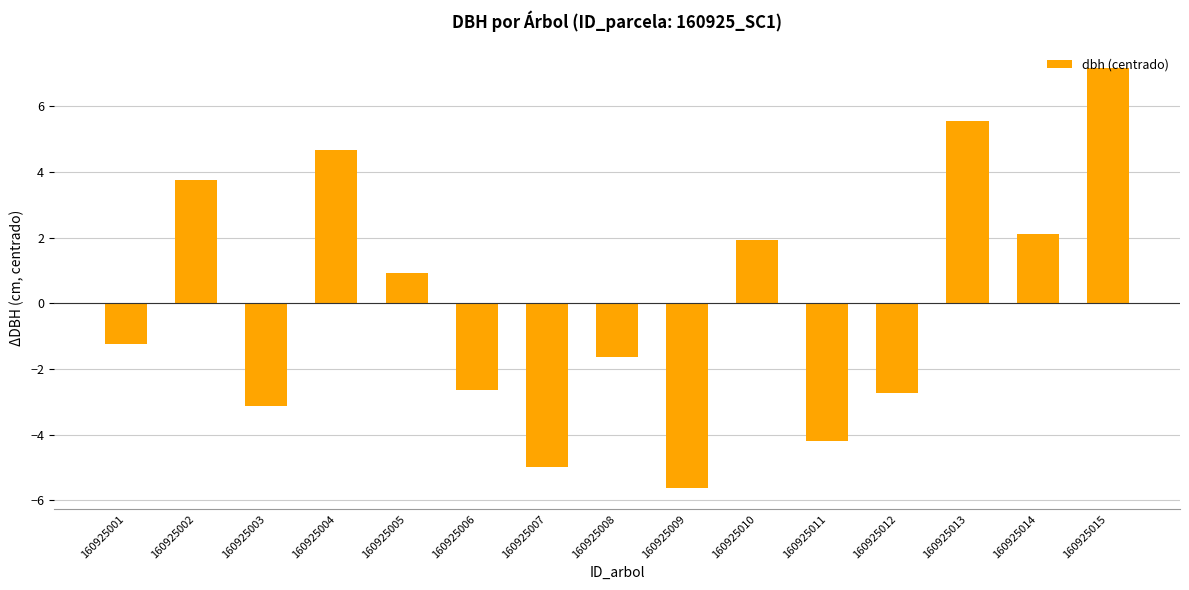

What is the difference between the maximum and minimum values?

12.8